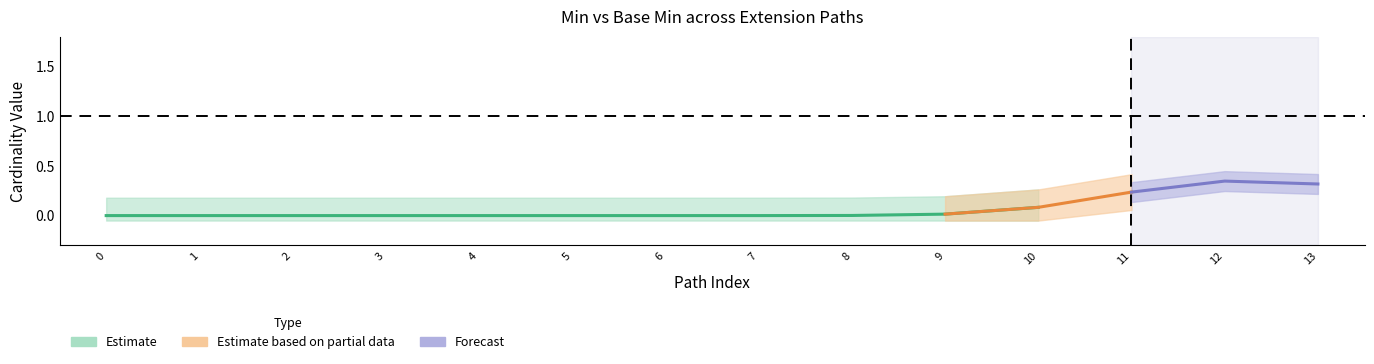

True or false: Base Min and Min intersect in this chart.

False